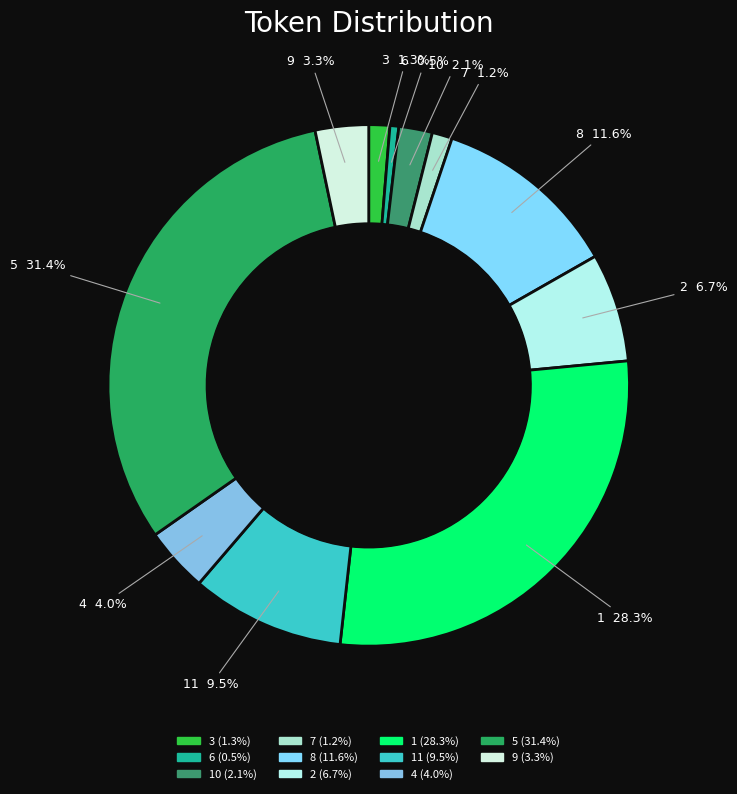

Which slice is the largest?

5